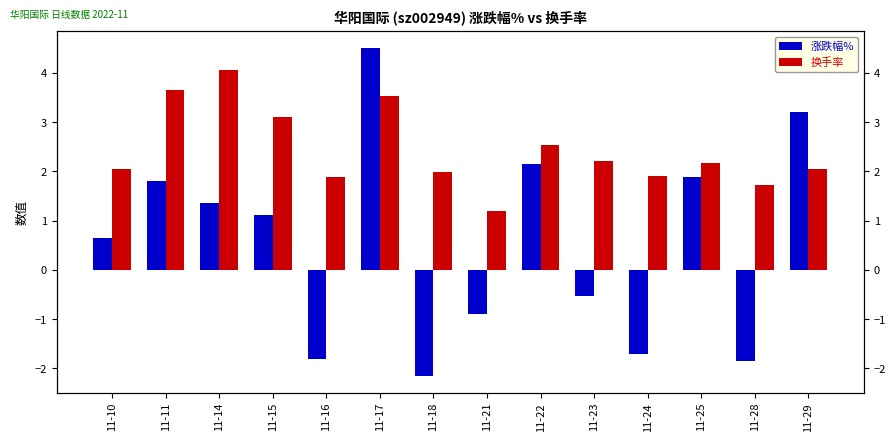

How many data points in 换手率 are above 2?

9